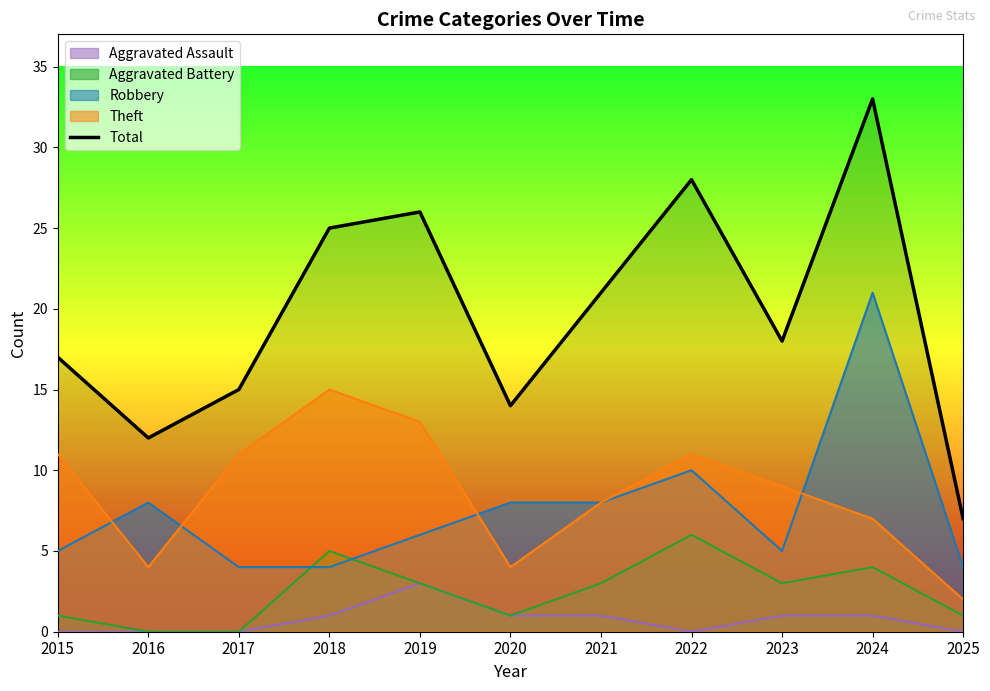

How many data points are above 18?

5